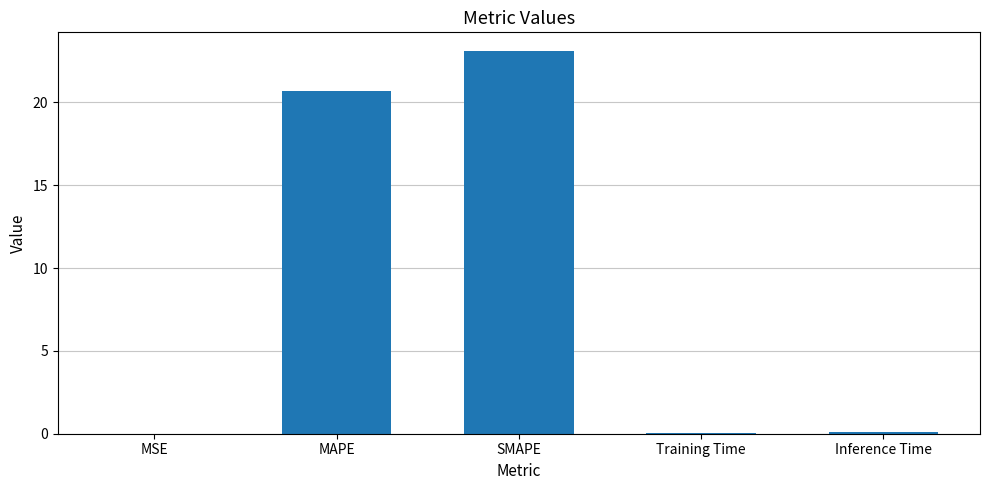

What is the greatest value displayed?

23.1